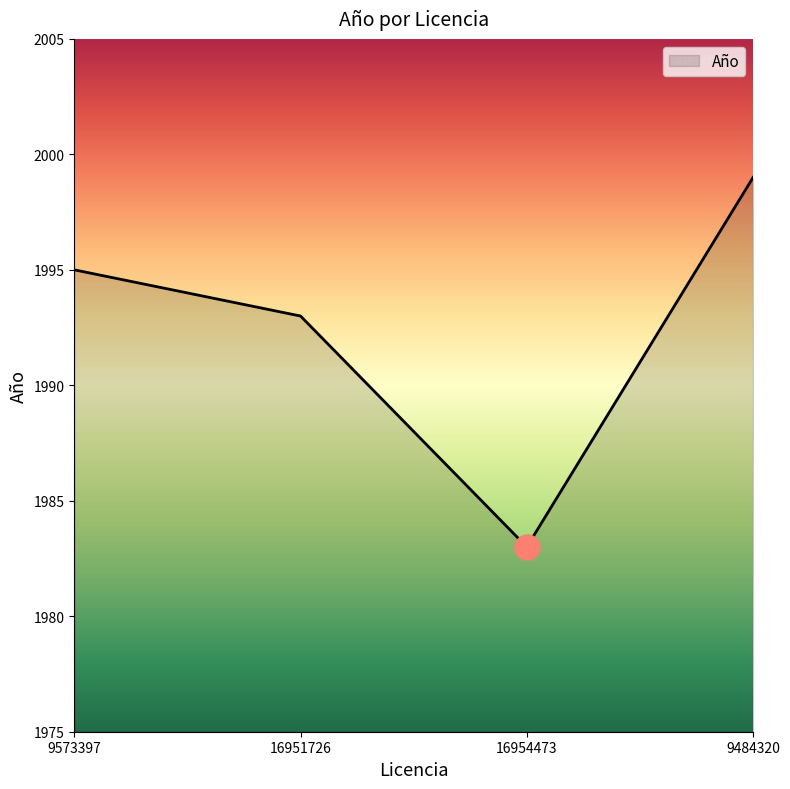

Which category has the lowest value across all series?

16954473